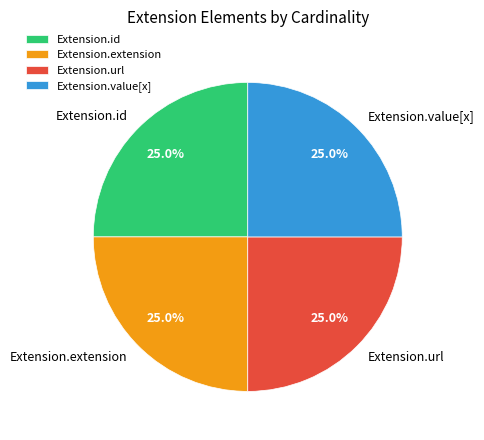

How many segments does this pie chart have?

4